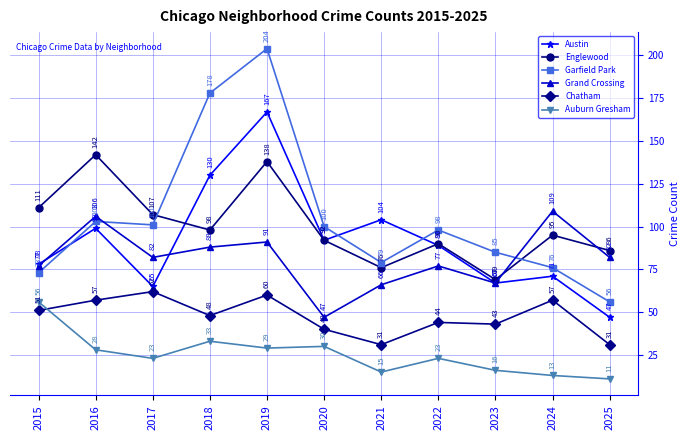

Reading left to right, transcribe all the data shown in this chart.

Austin: 78	99	65	130	167	92	104	89	67	71	47
Englewood: 111	142	107	98	138	92	76	90	69	95	86
Garfield Park: 73	103	101	178	204	100	79	98	85	76	56
Grand Crossing: 77	106	82	88	91	47	66	77	67	109	82
Chatham: 51	57	62	48	60	40	31	44	43	57	31
Auburn Gresham: 56	28	23	33	29	30	15	23	16	13	11